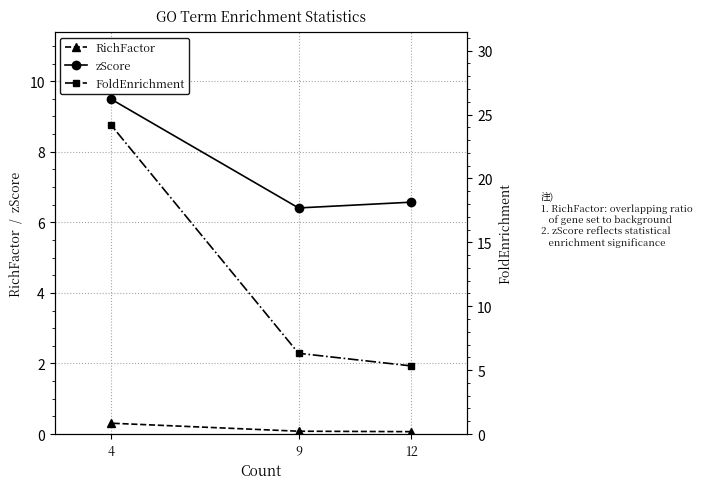

What are all the series names shown in the legend?

RichFactor, zScore, FoldEnrichment